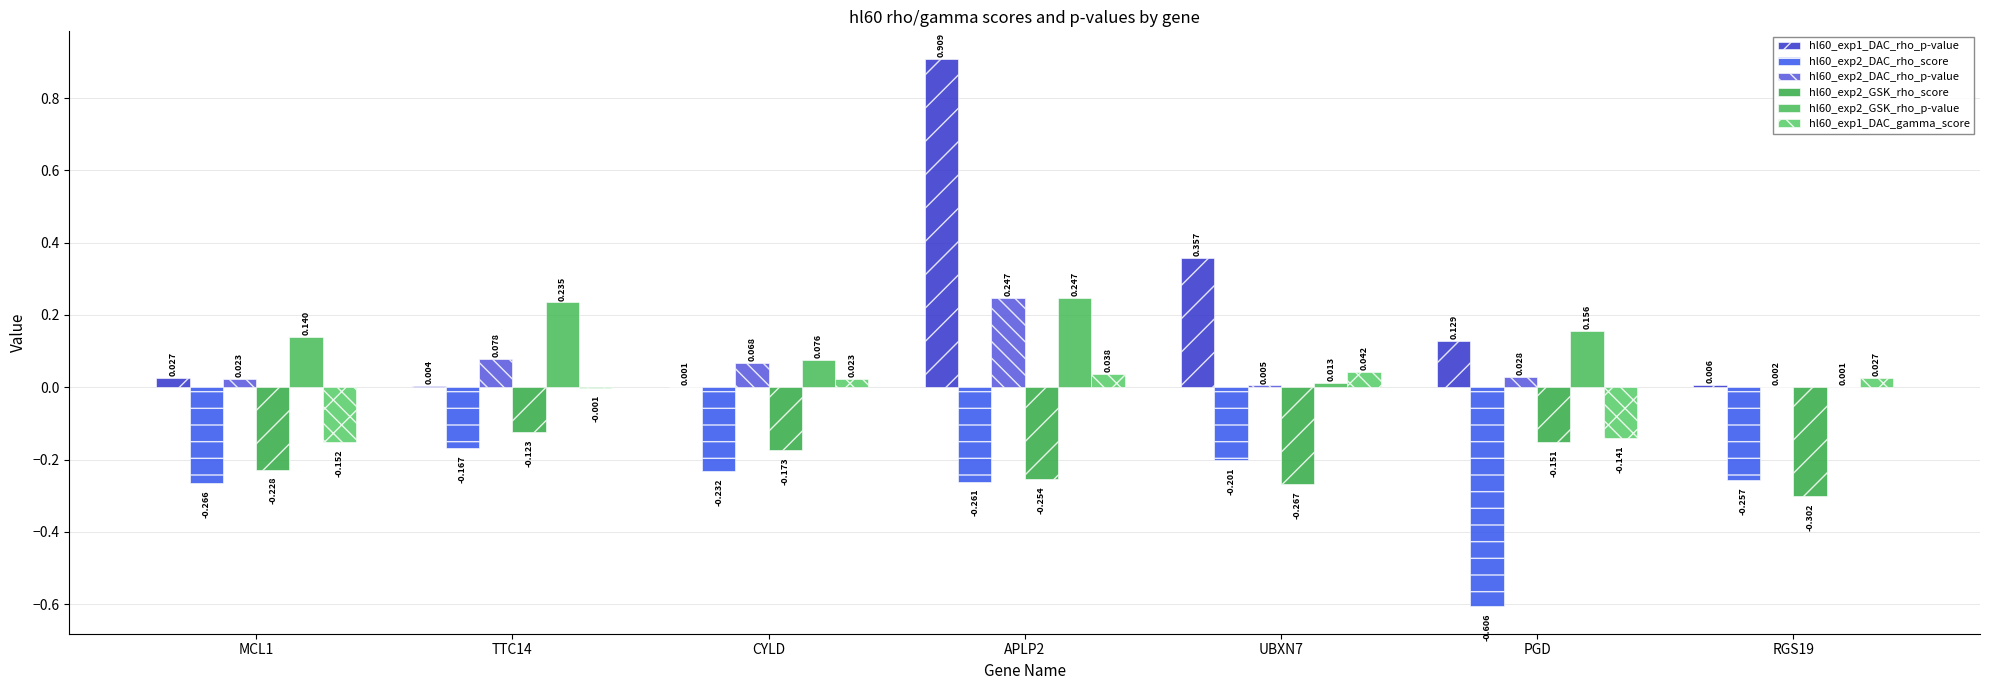

What is the maximum value shown in the chart?

0.9